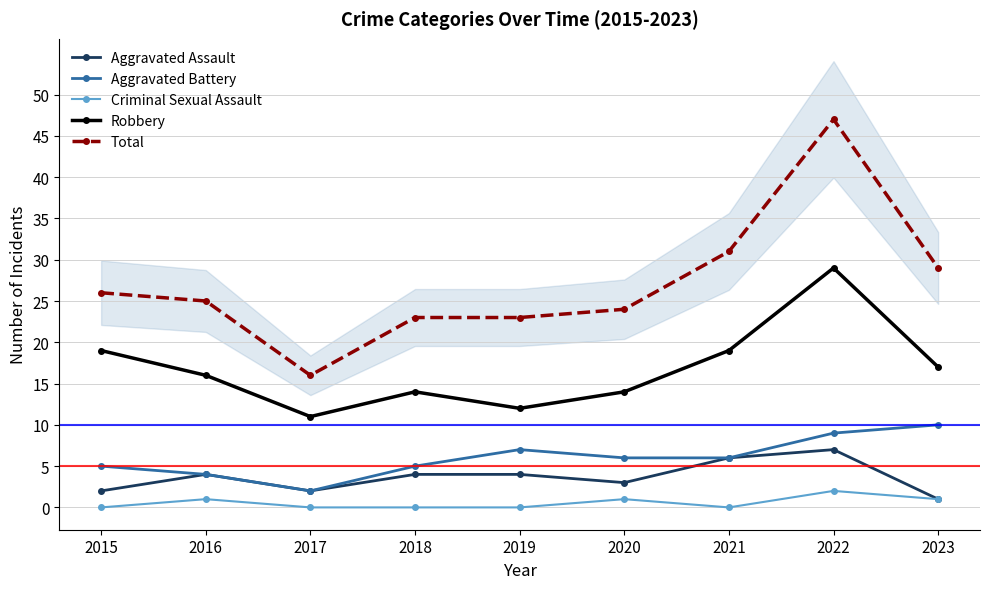

Which series has the largest range (max minus min)?

Total